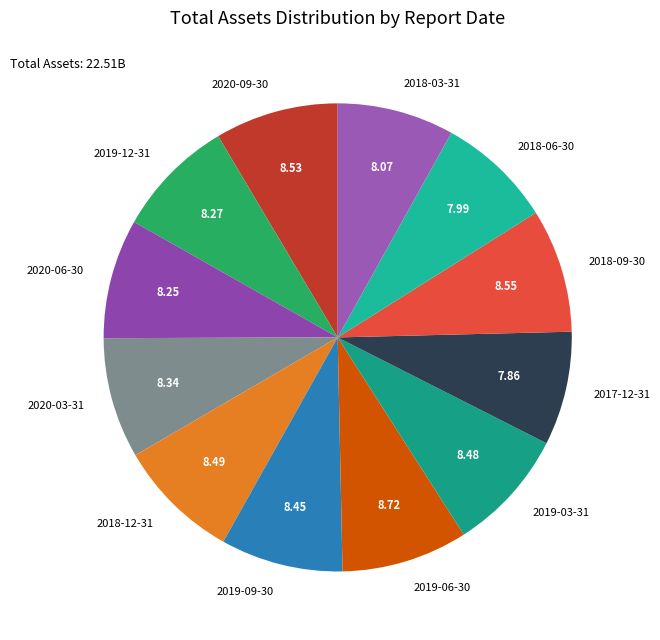

Does 2019-12-31 account for over 50% of the chart?

No